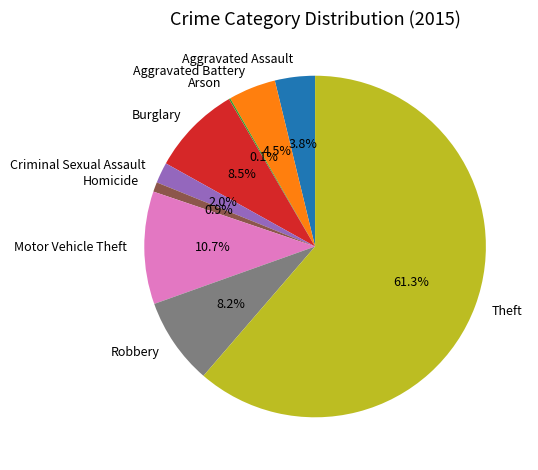

Is Aggravated Battery the majority of the pie?

No